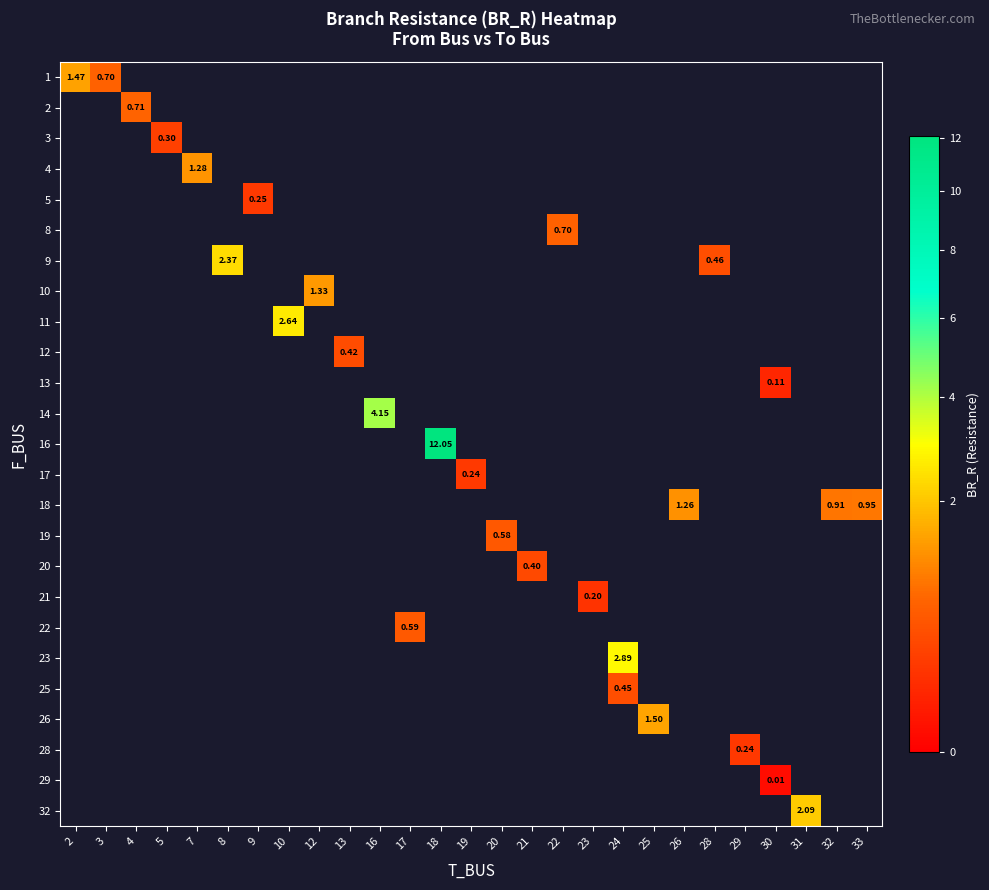

At how many categories does at least one series exceed 8?

1